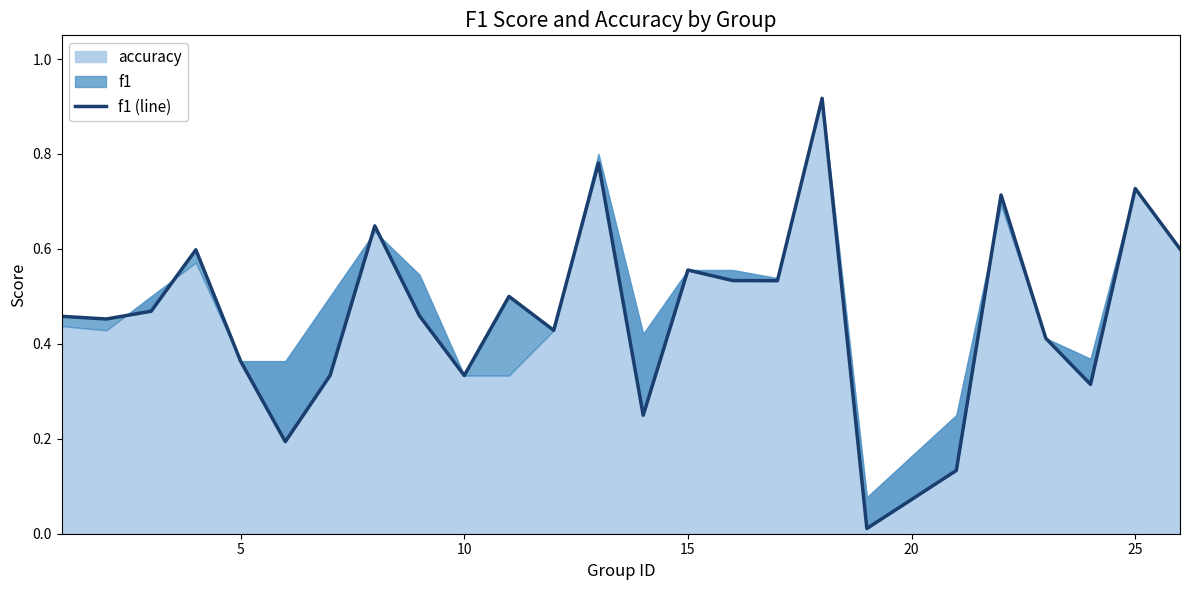

True or false: the data has more than 2 interior local peaks.

True